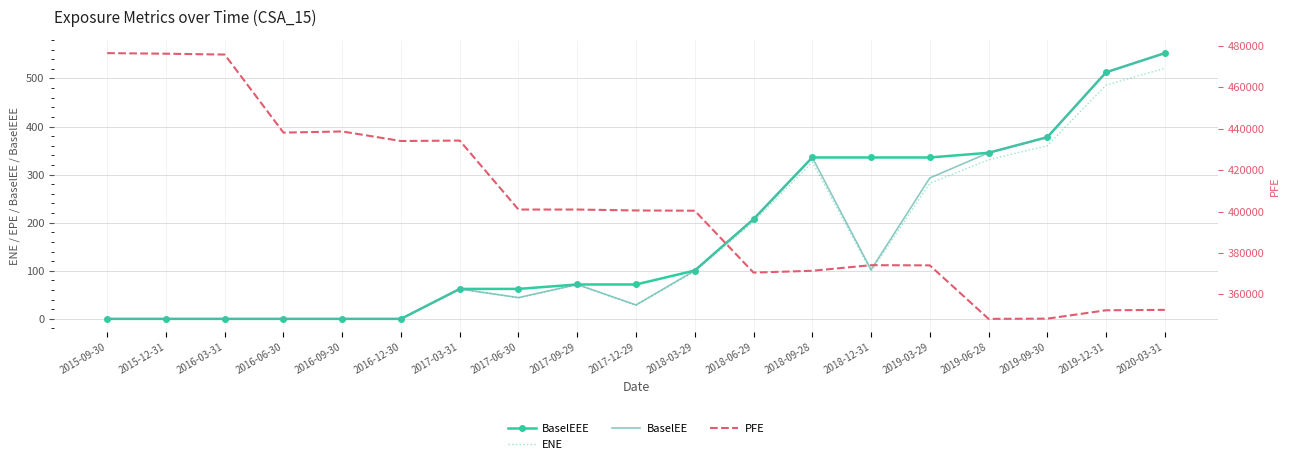

What is the label of the 7th point from the left?

2017-03-31